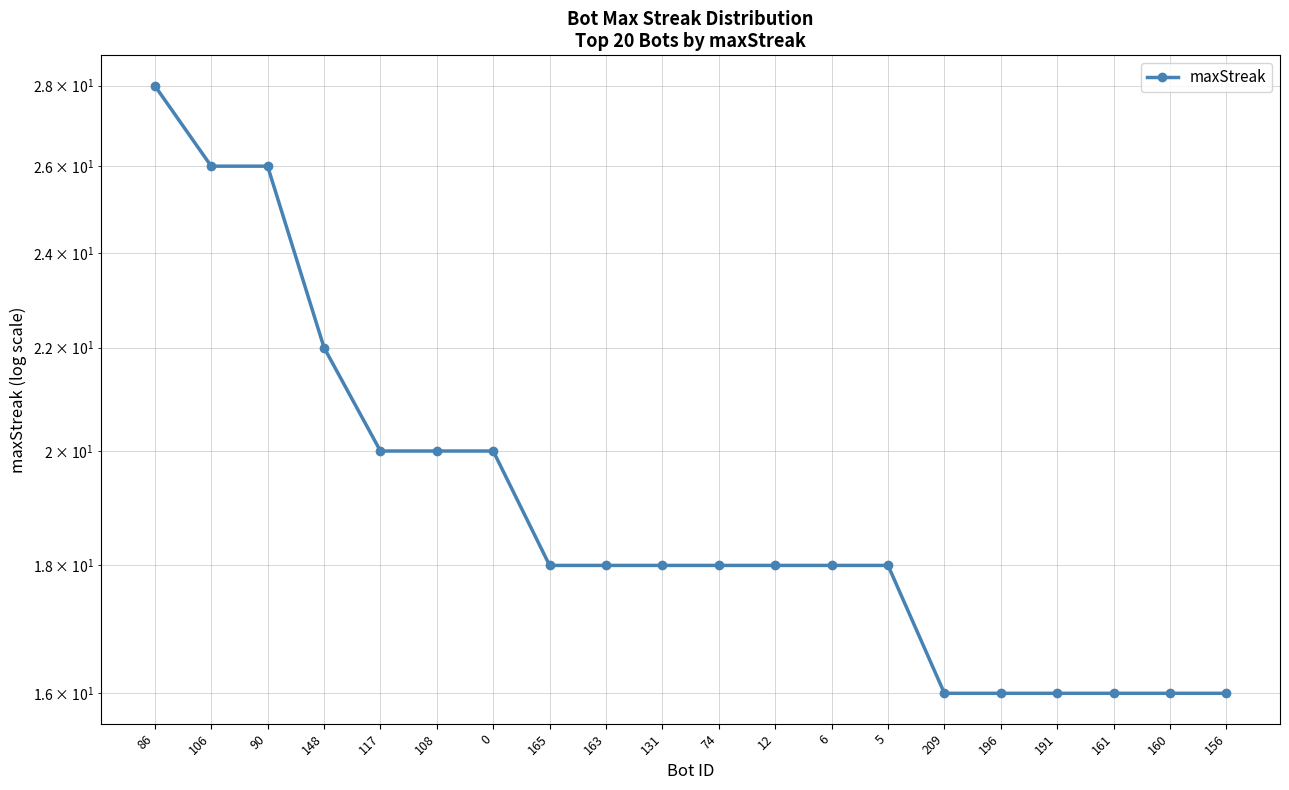

At which label is the value closest to 22?

148